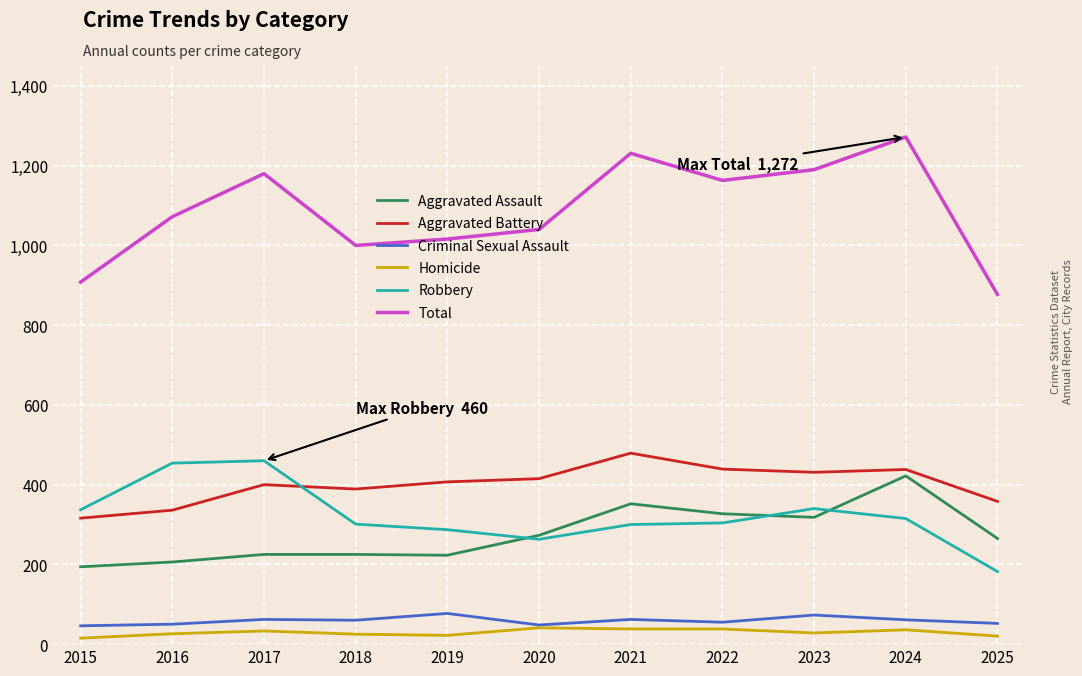

At which label does Aggravated Battery reach its peak?

2021